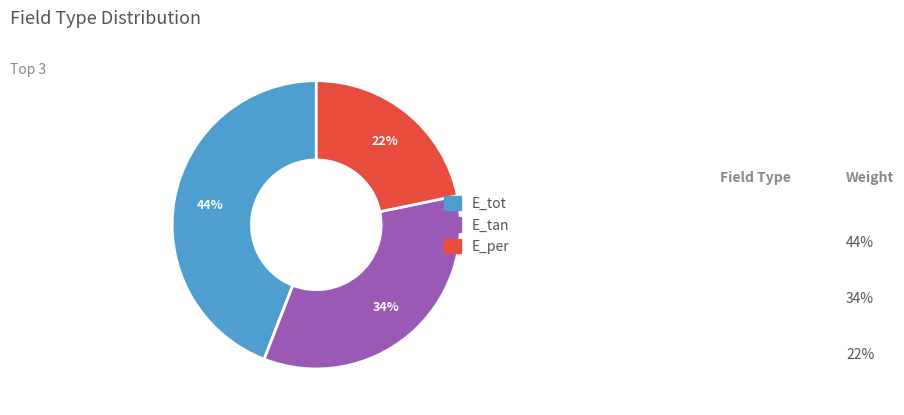

Does any single category account for the majority?

No